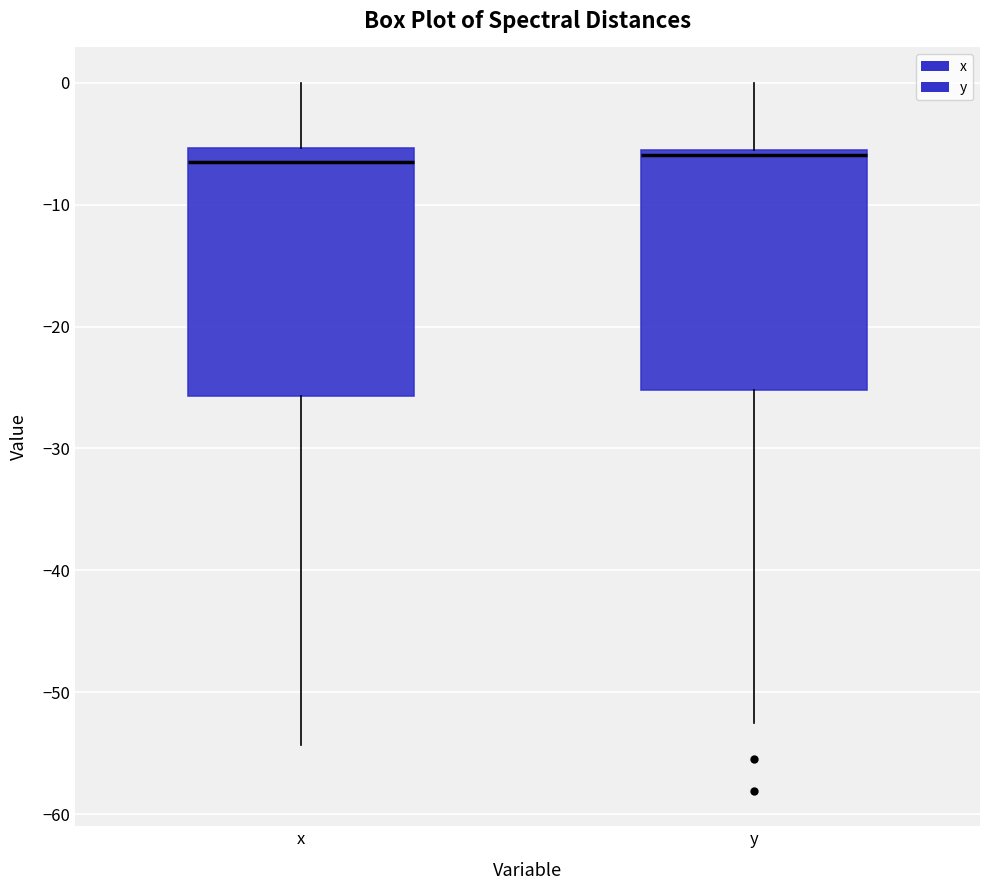

Reading left to right, transcribe this box plot: for each box, give where its median line is, the range the box spans, and where its two whiskers end, as read against the y-axis. The values are not printed on the chart, so give them approximately, as read against the axis.

x: median -6, box -26 to -5, whiskers -54 to 0
y: median -6 (just below the box's upper edge), box -25 to -6, whiskers -52 to 0